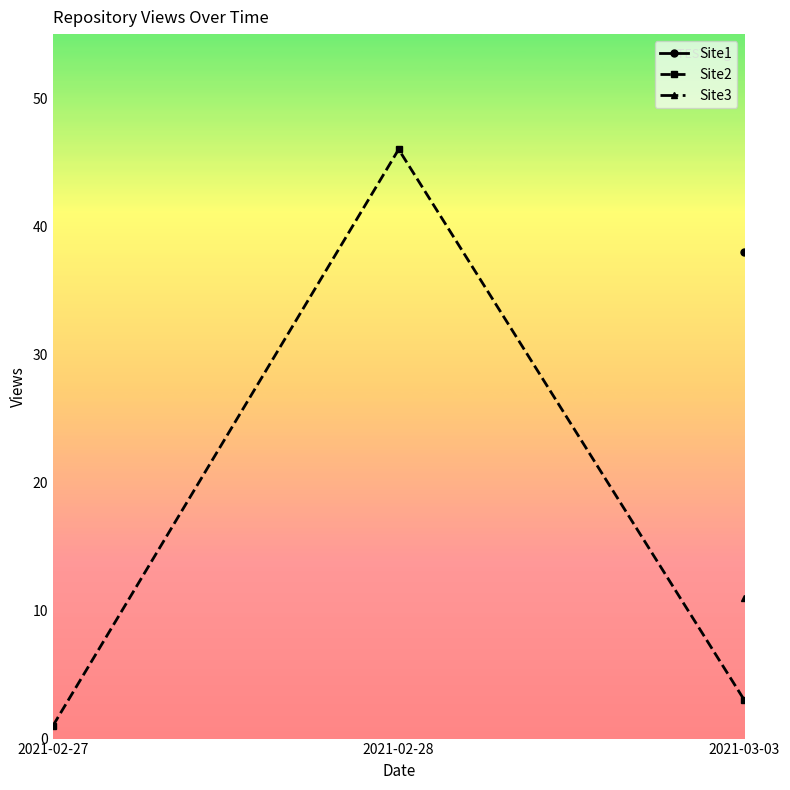

The Site2 series shows 67 at 2021-02-28. True or false?

False